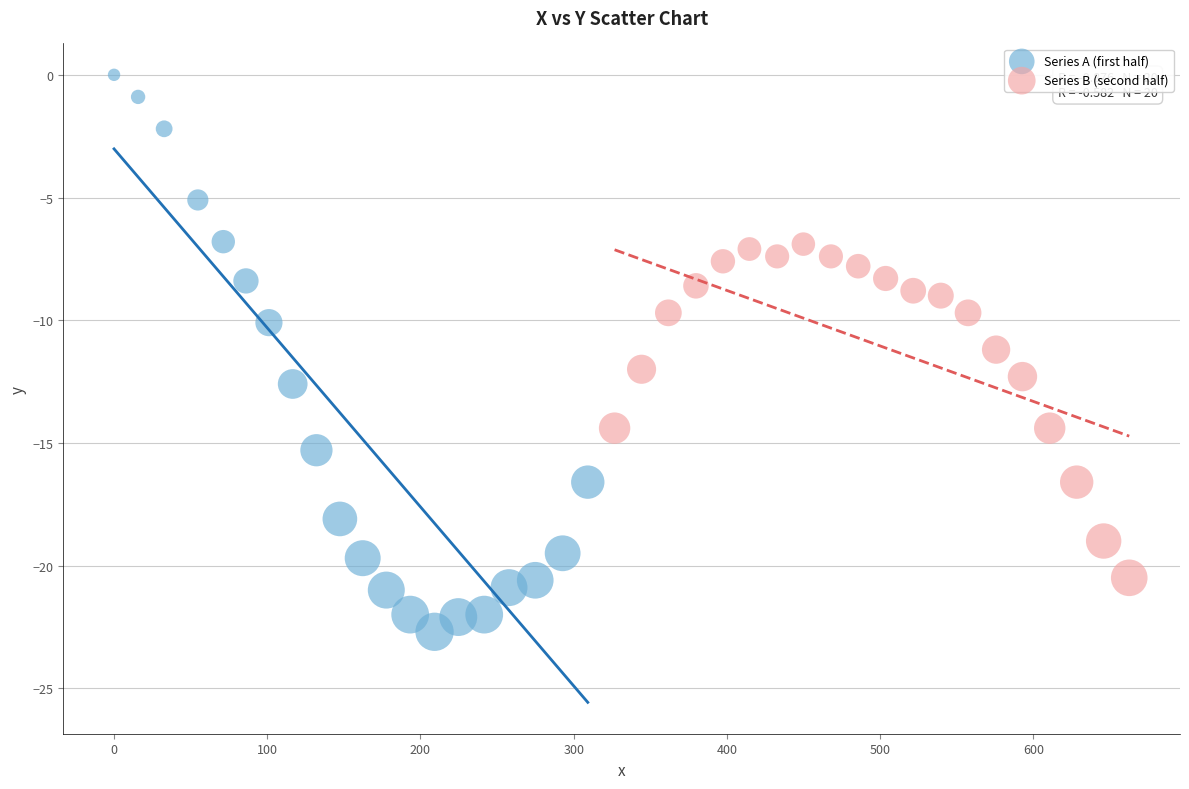

What are all the series names shown in the legend?

Series A (first half), Series B (second half)